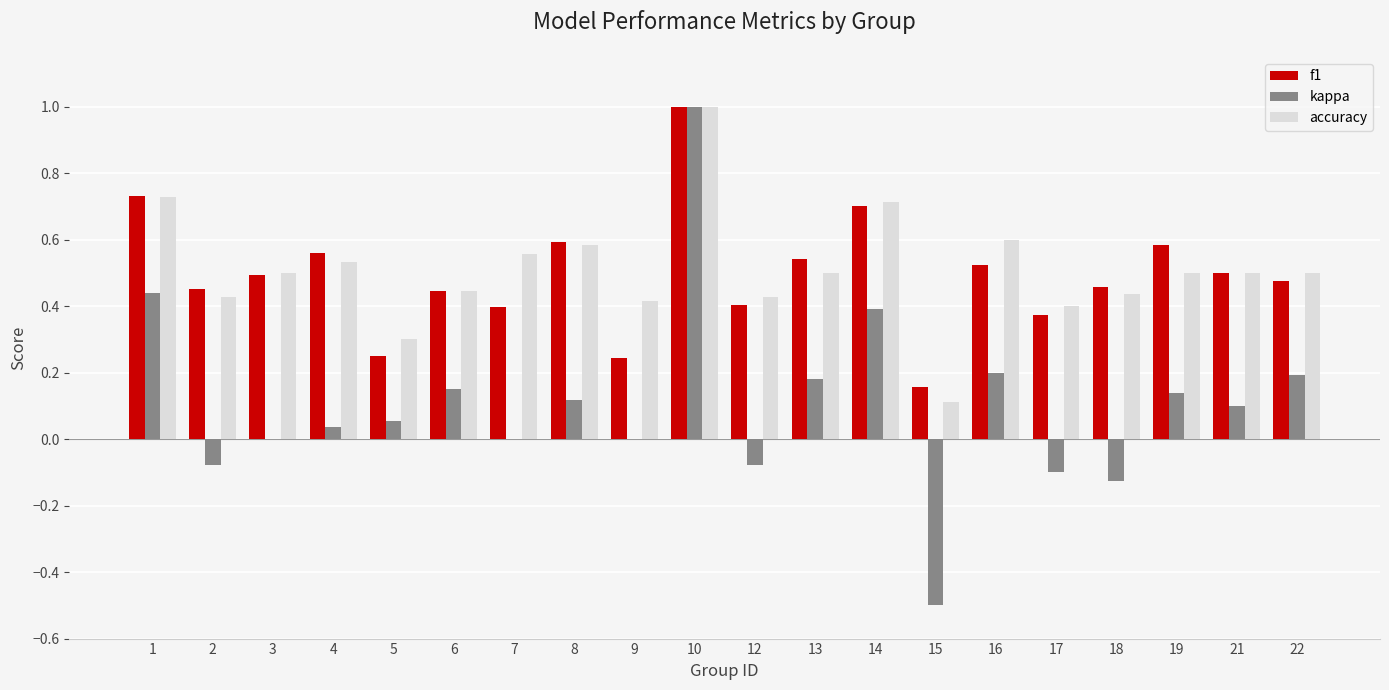

Is the value of accuracy at 18 greater than the value of f1 at 3?

No